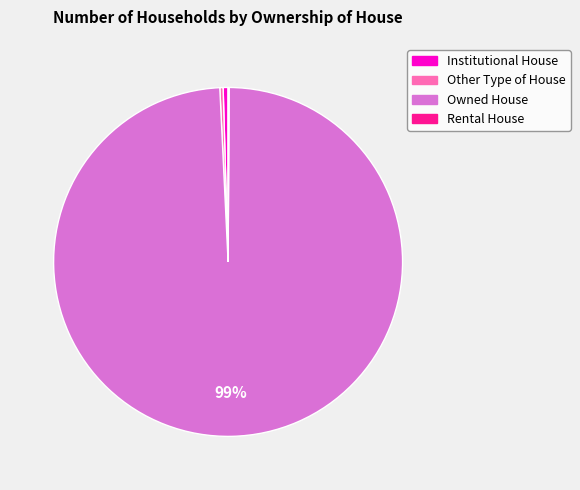

To the nearest percent, what is the average slice percentage?

25%